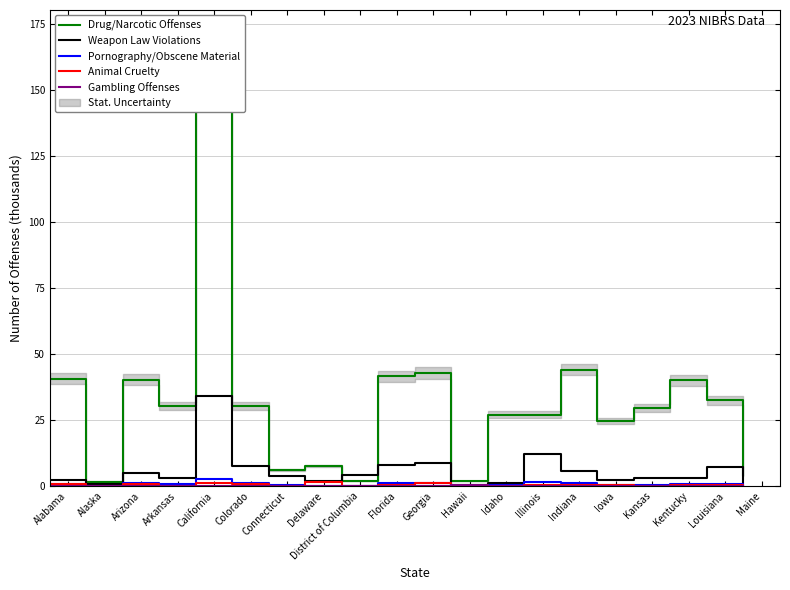

Which series has the widest spread of values?

Drug/Narcotic Offenses